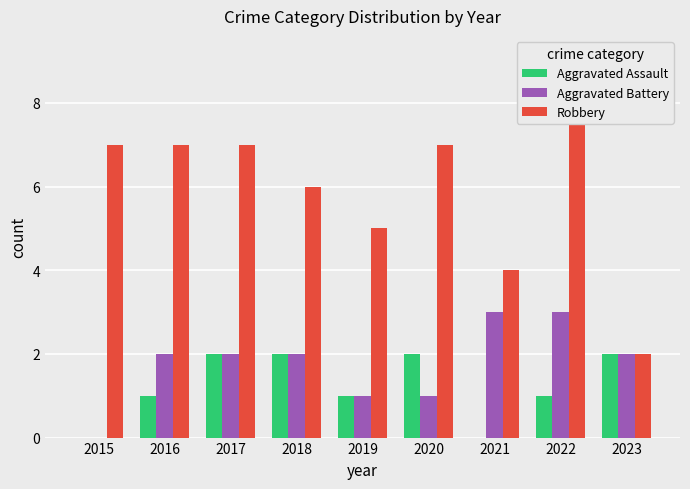

How many data points in Aggravated Battery are less than 2?

3